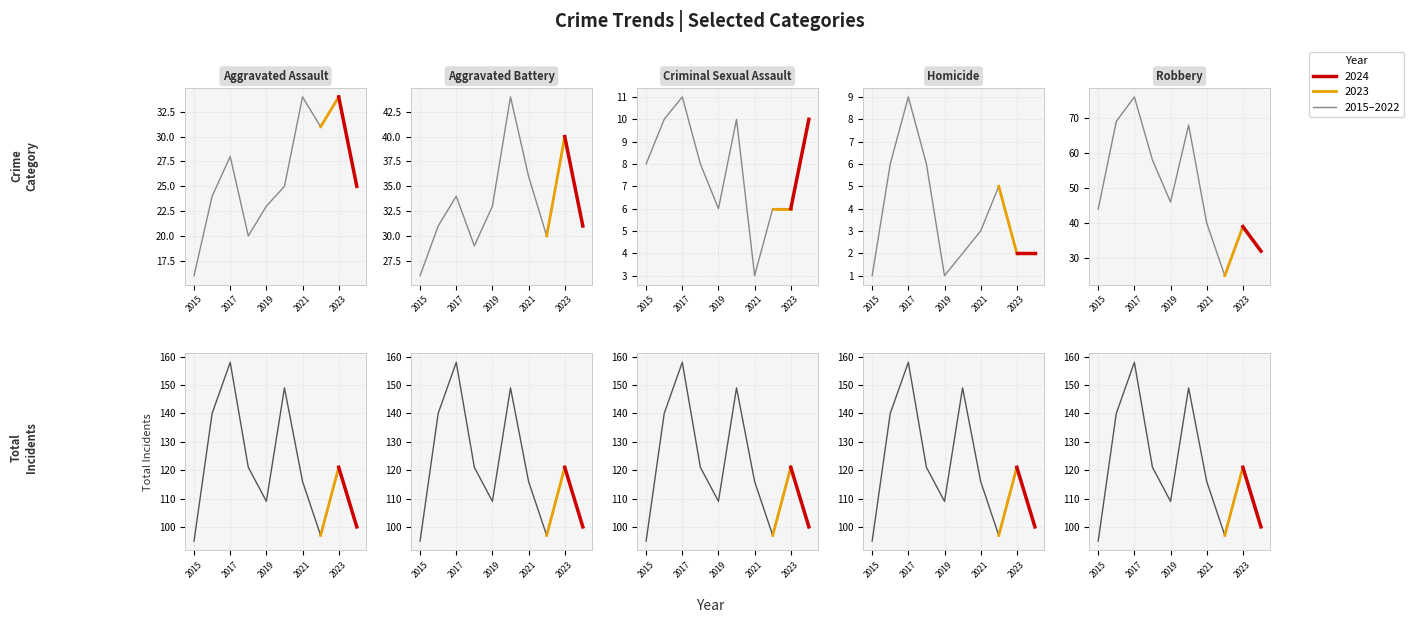

In Aggravated Assault, how many points are lower than both neighbors (excluding endpoints)?

2